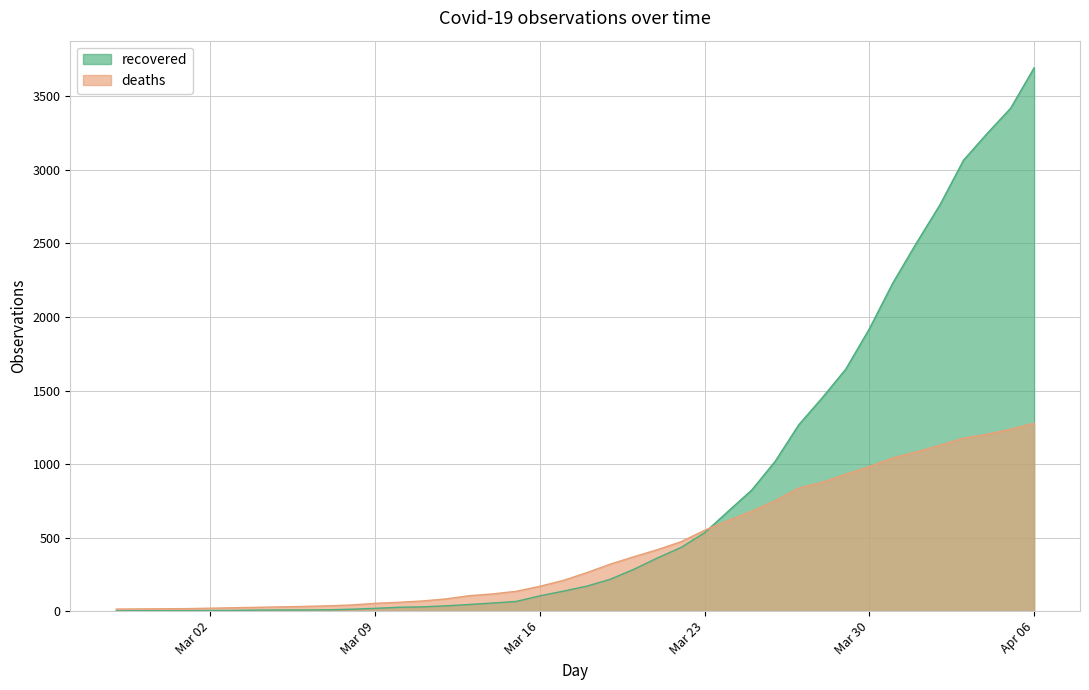

Does the chart display data point markers on the line(s)?

No